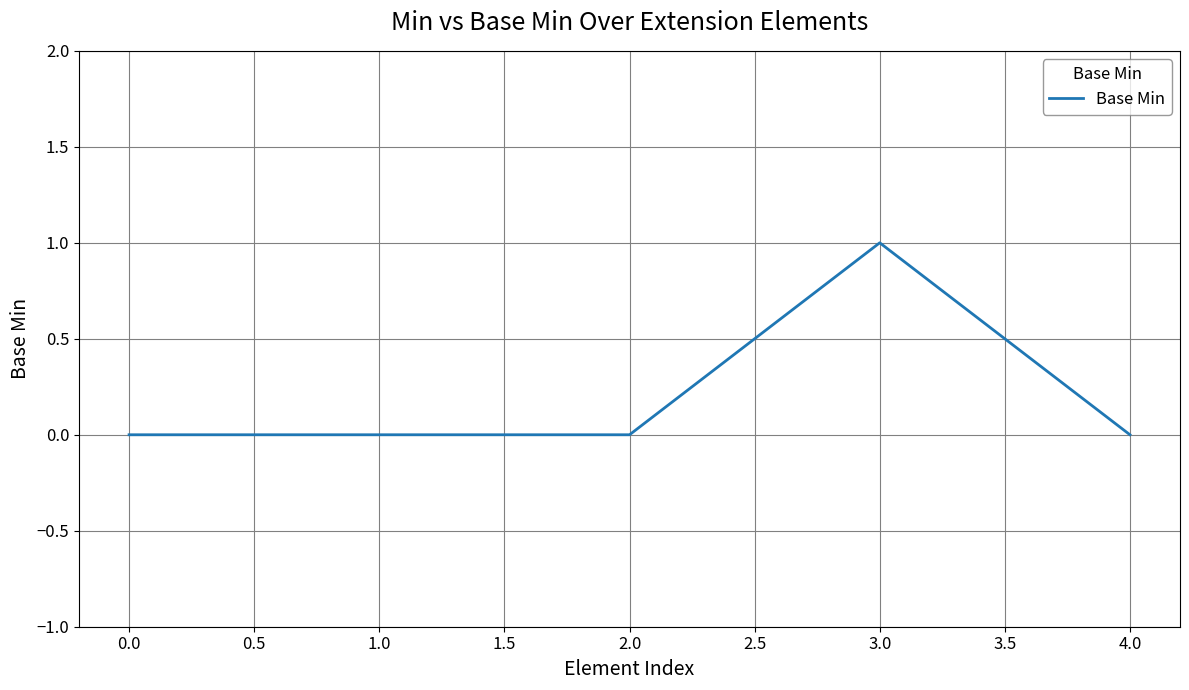

Is it true that the value at 1.0 is 1?

False